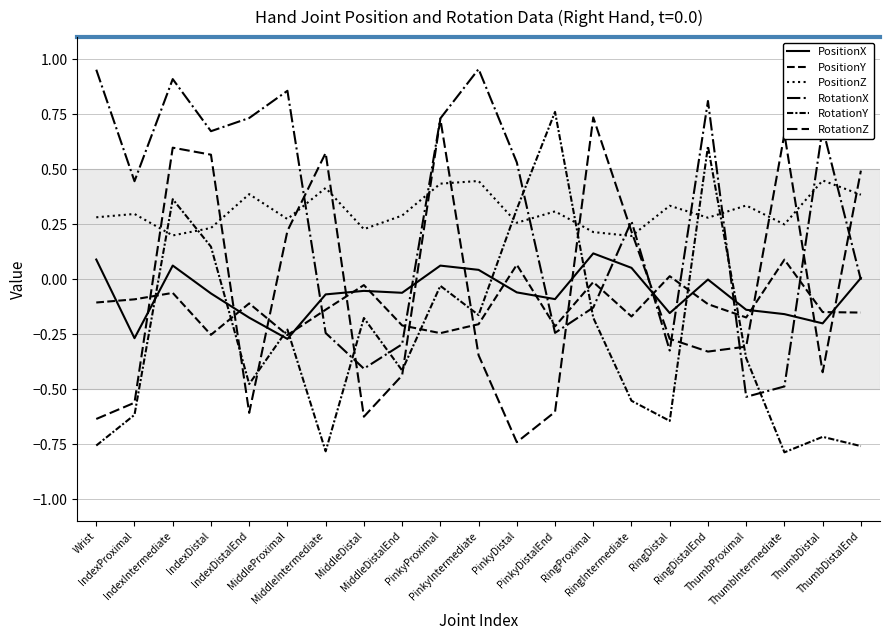

Reading right to left, list all the values displayed in this chart.

PositionX: 0.0	-0.2	-0.2	-0.1	-0.0	-0.2	0.1	0.1	-0.1	-0.1	0.0	0.1	-0.1	-0.1	-0.1	-0.3	-0.2	-0.1	0.1	-0.3	0.1
PositionY: -0.2	-0.2	0.1	-0.2	-0.1	0.0	-0.2	-0.0	-0.2	0.1	-0.2	-0.2	-0.2	-0.0	-0.1	-0.3	-0.1	-0.3	-0.1	-0.1	-0.1
PositionZ: 0.4	0.4	0.2	0.3	0.3	0.3	0.2	0.2	0.3	0.3	0.4	0.4	0.3	0.2	0.4	0.3	0.4	0.2	0.2	0.3	0.3
RotationX: -0.0	0.7	-0.5	-0.5	0.8	-0.3	0.3	-0.1	-0.2	0.5	1.0	0.7	-0.3	-0.4	-0.2	0.9	0.7	0.7	0.9	0.4	1.0
RotationY: -0.8	-0.7	-0.8	-0.4	0.6	-0.6	-0.6	-0.2	0.8	0.3	-0.2	-0.0	-0.4	-0.2	-0.8	-0.2	-0.5	0.1	0.4	-0.6	-0.8
RotationZ: 0.5	-0.4	0.7	-0.3	-0.3	-0.3	0.2	0.7	-0.6	-0.7	-0.3	0.7	-0.4	-0.6	0.6	0.2	-0.6	0.6	0.6	-0.6	-0.6